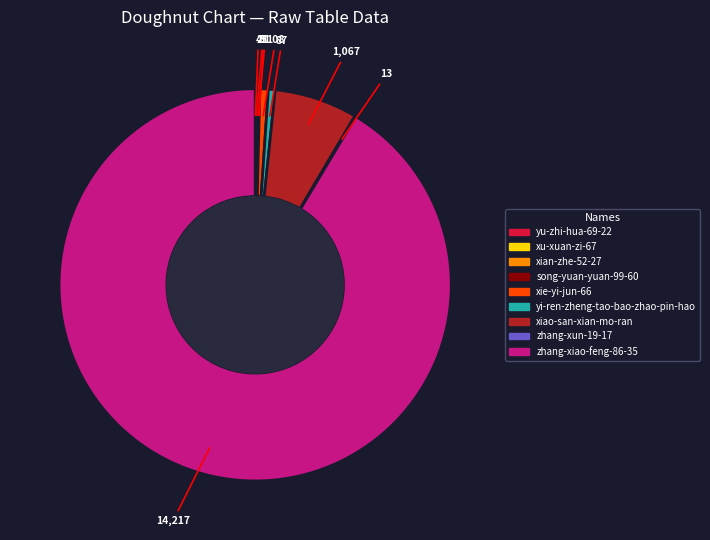

Is there a majority slice in this chart?

Yes